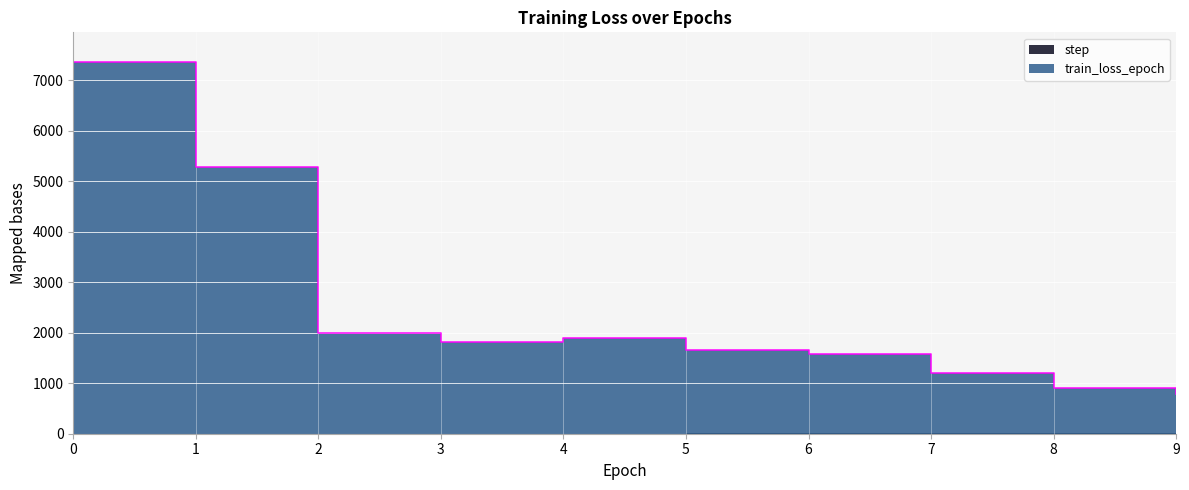

What is the approximate value at 1?

5288.5